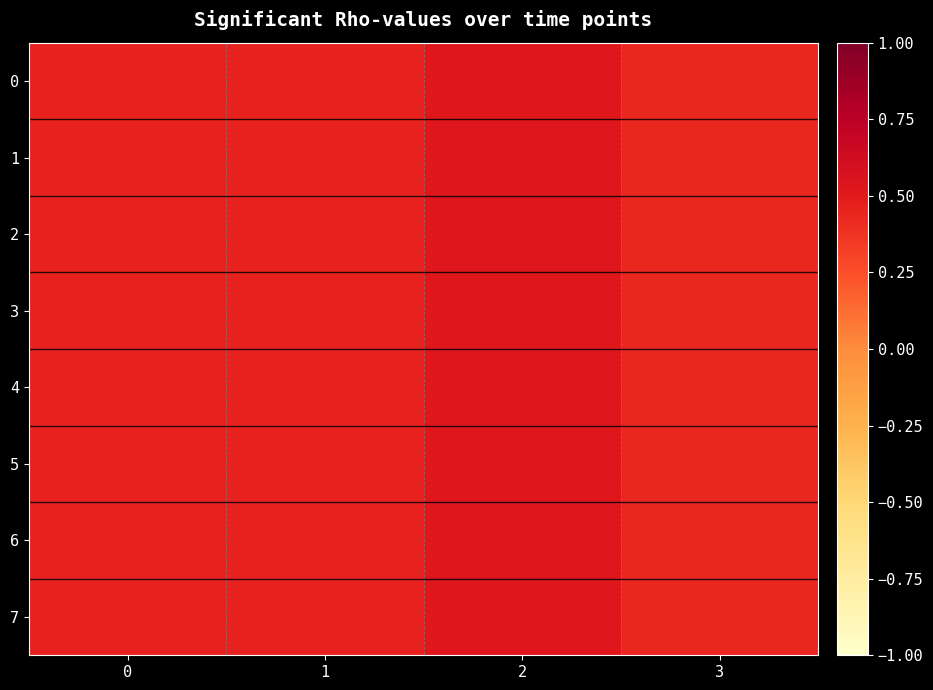

At which category does the chart reach its peak across all series?

2